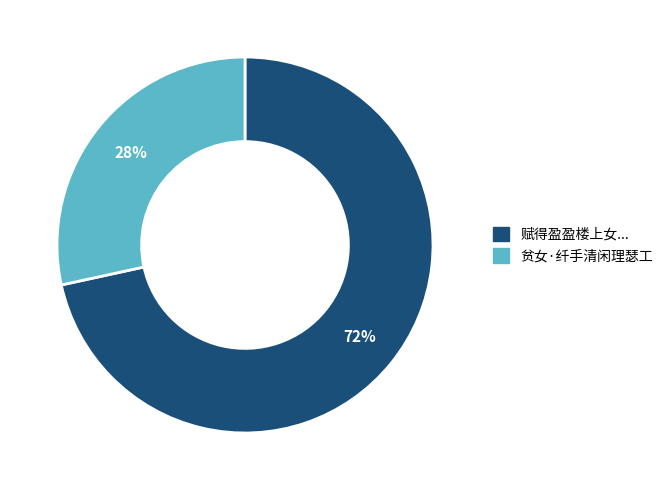

Is there a majority slice in this chart?

Yes